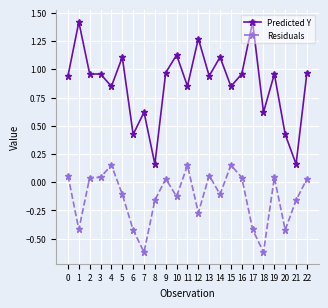

What is the sum of all Predicted Y values?

20.1